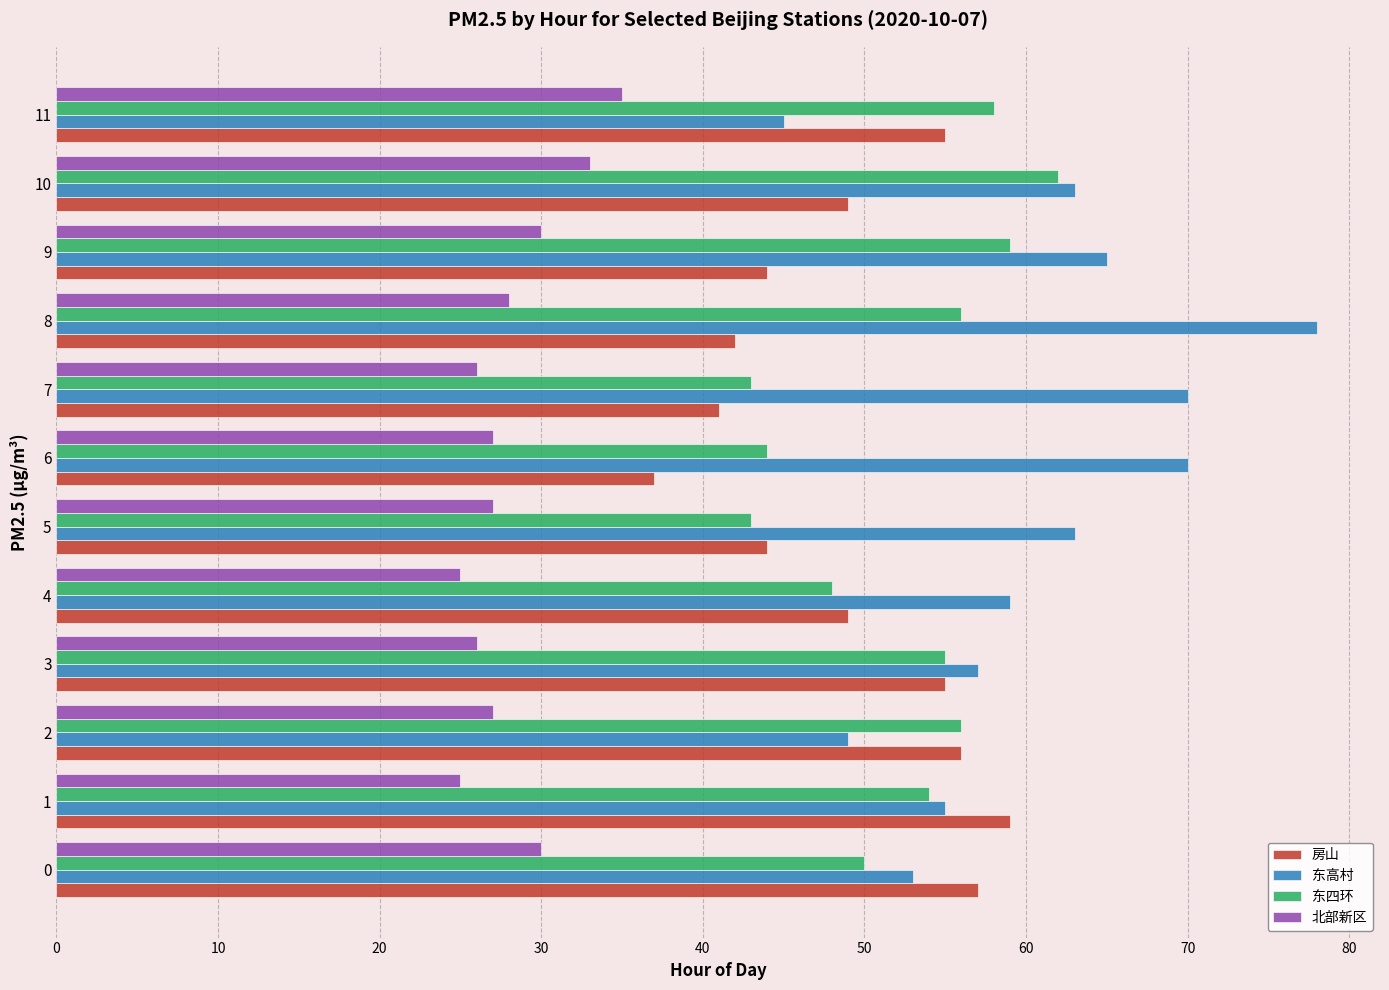

Count the number of data series in this chart.

4